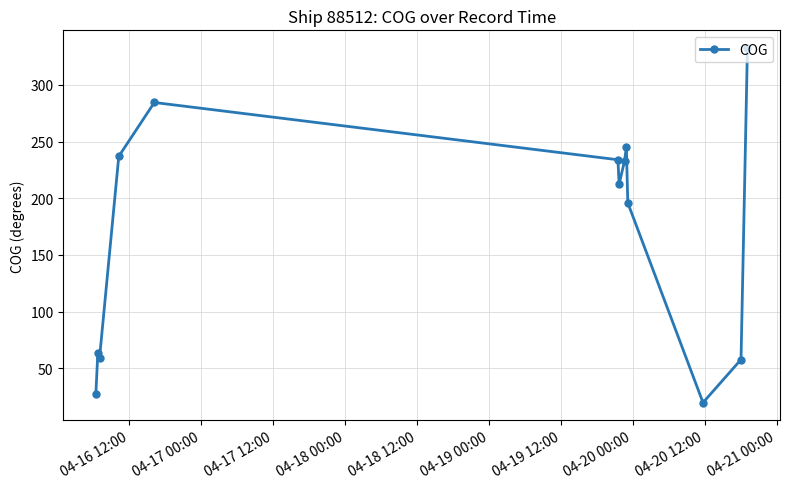

What is the sum of all values?

2201.7